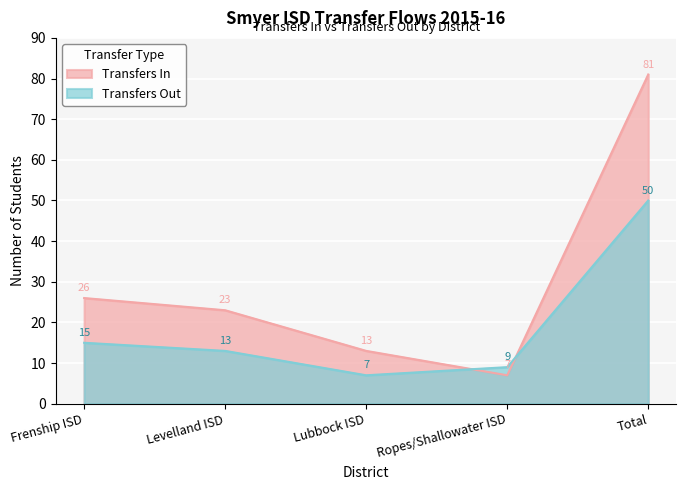

How many lines are shown in the chart?

2